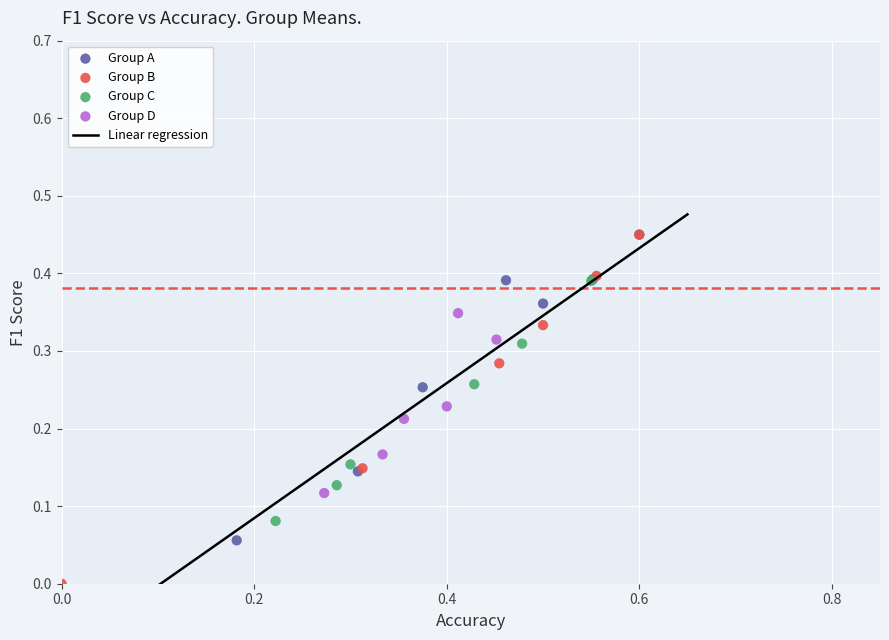

Which series has the largest Y range (max minus min)?

Group B